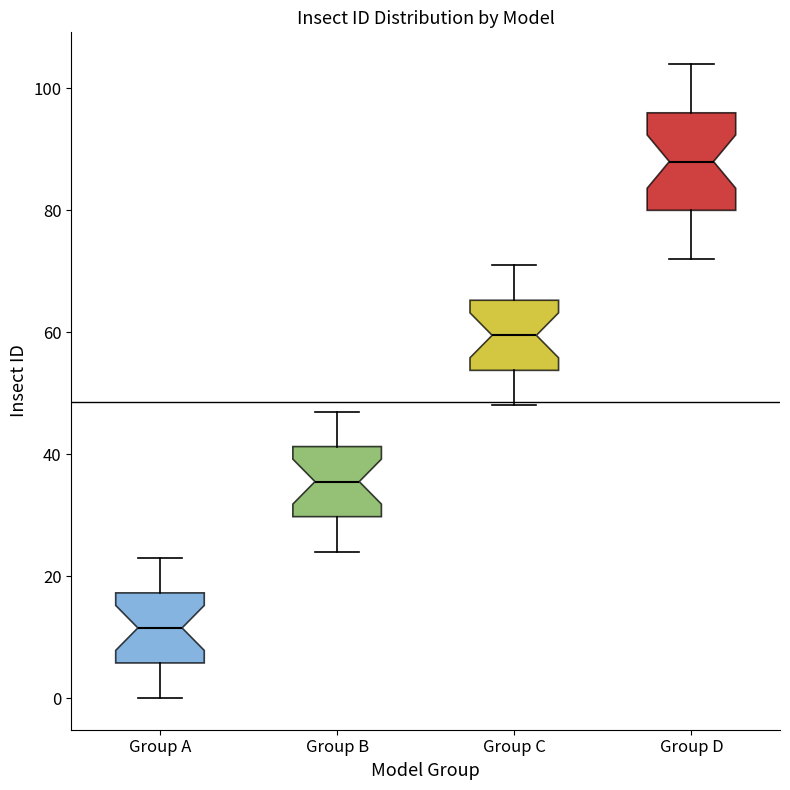

Where is the lower edge of the box for Group C on the y-axis? The values are not printed on the chart, so give them approximately, as read against the axis.

54